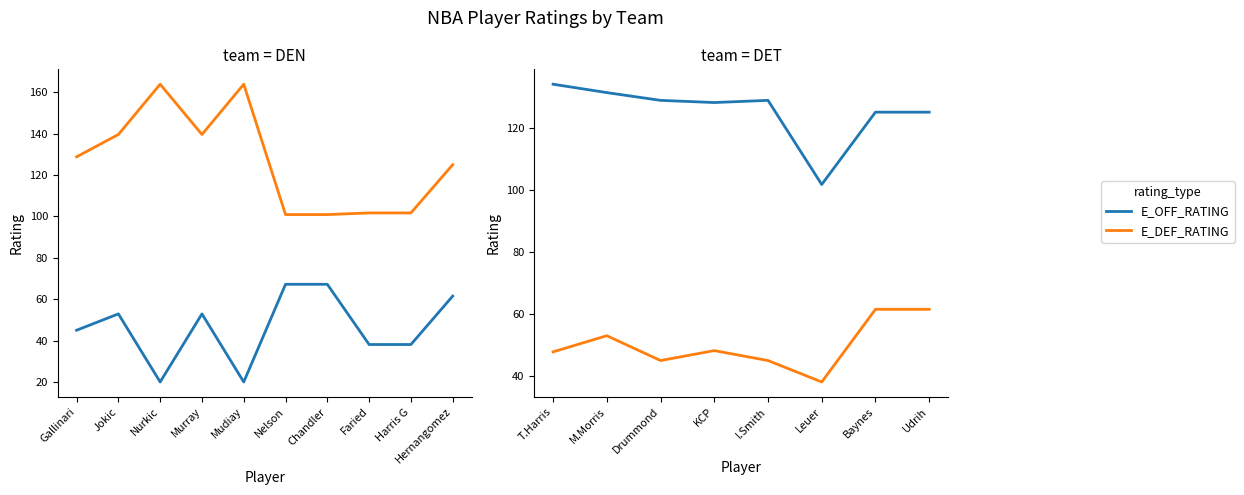

What is the value of the E_OFF_RATING point at the 3rd from the left?

128.8